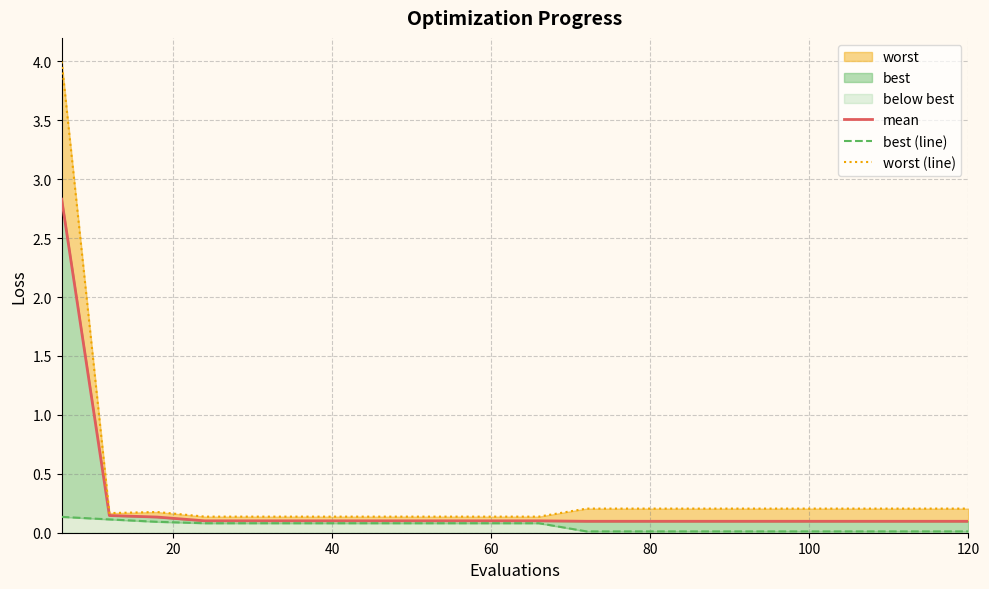

What is the approximate value of worst (line) at 20?

0.2